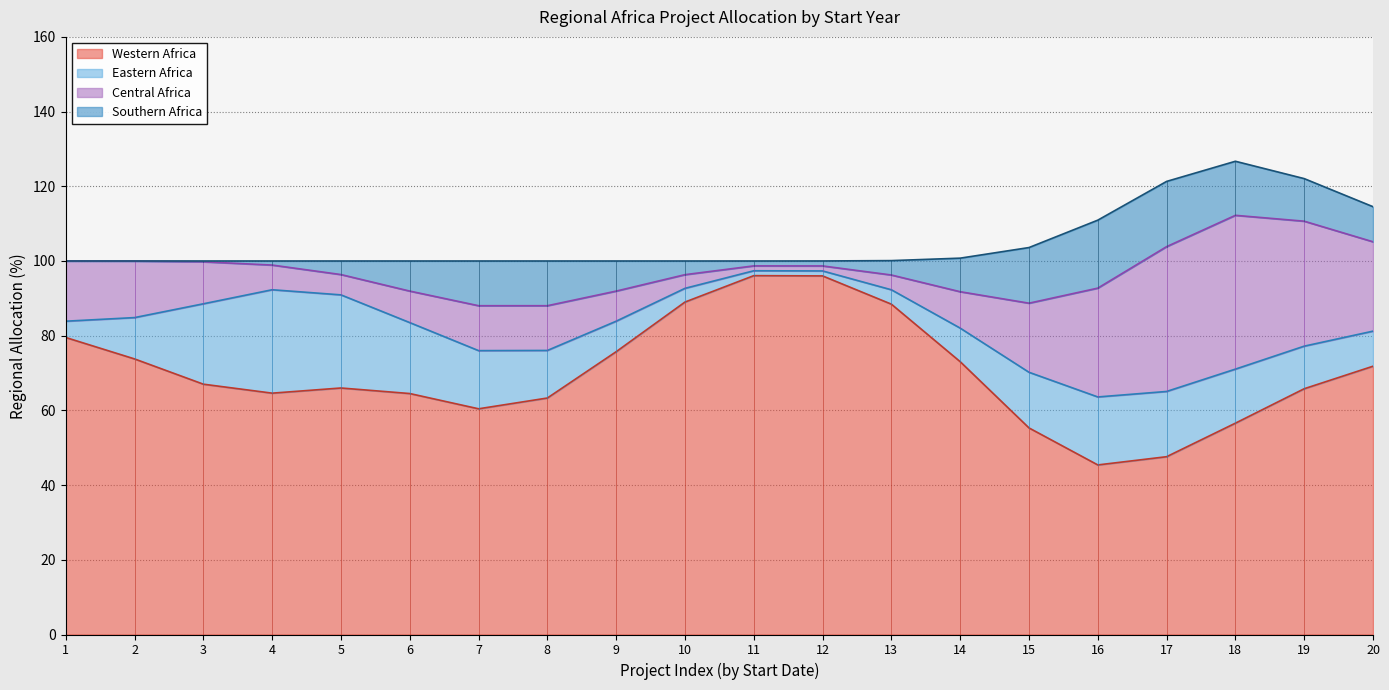

Rank the series at 16 from highest to lowest value.

Southern Africa line, Central Africa line, Eastern Africa line, Western Africa line